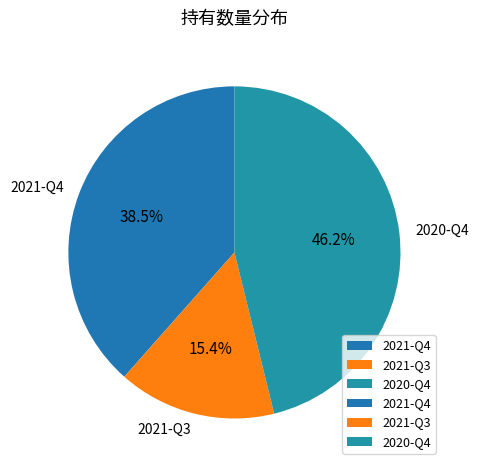

Which has a higher value, 2021-Q4 or 2020-Q4?

2020-Q4